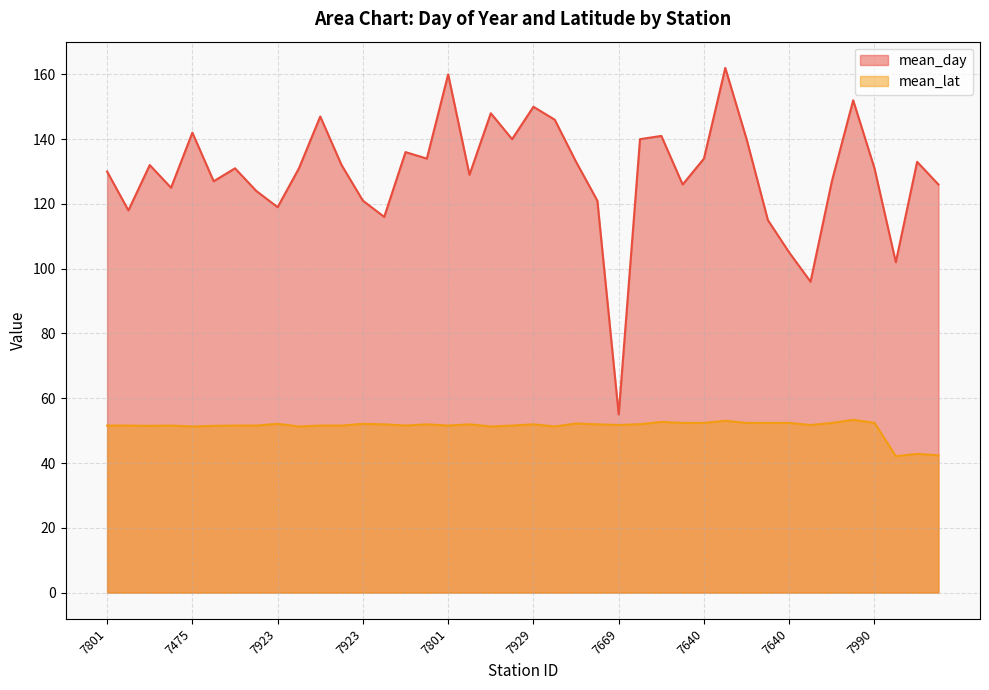

What is the sum of the mean_day values at 7699 and 7801?

251.0